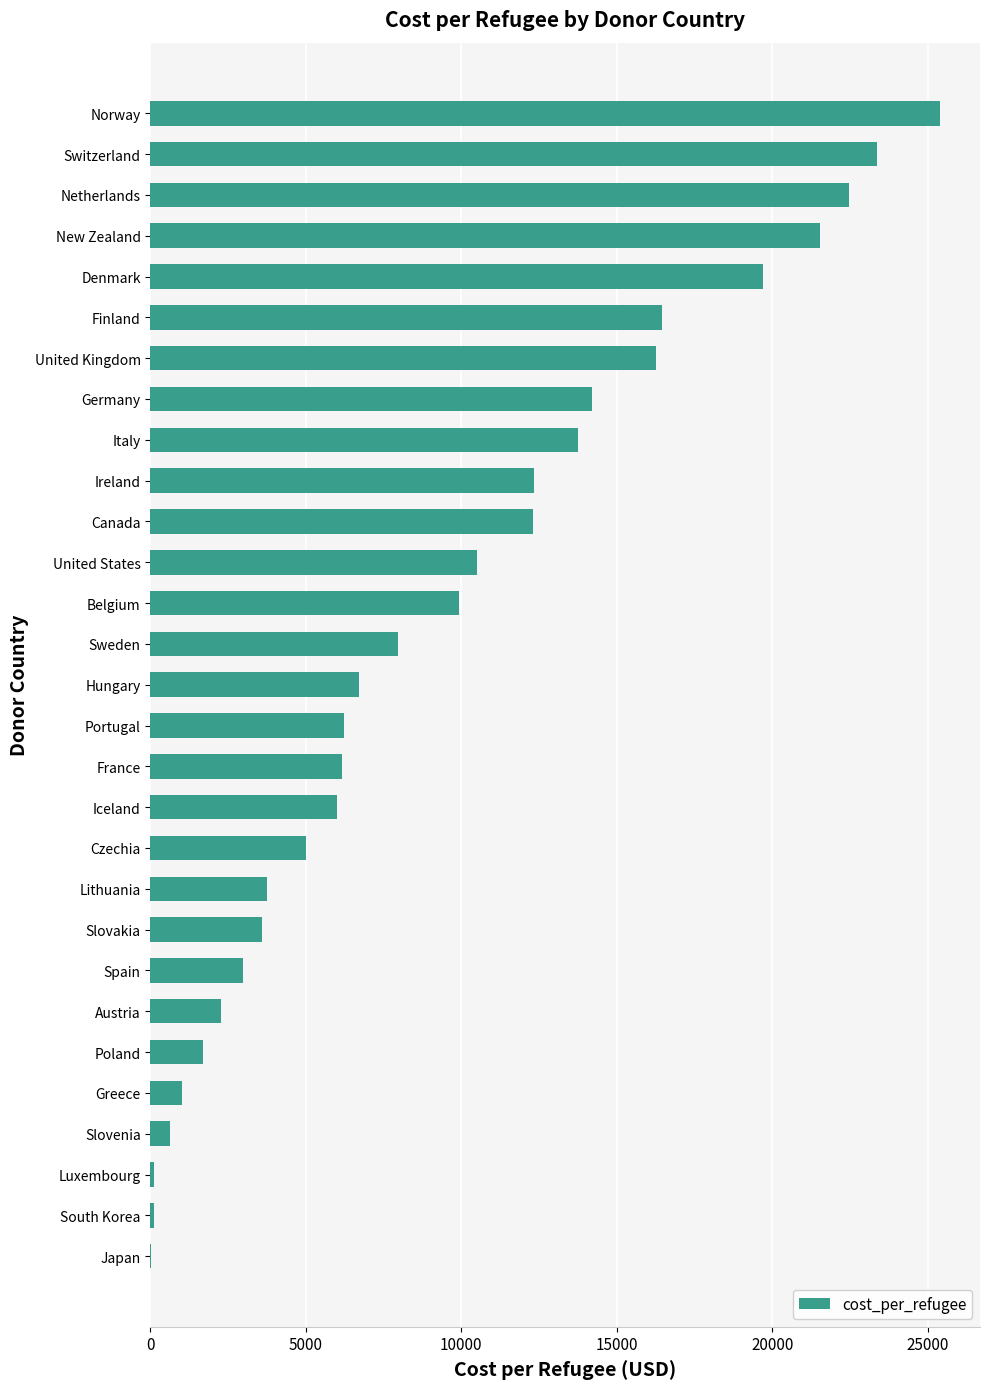

What is the sum of all values?

272535.8